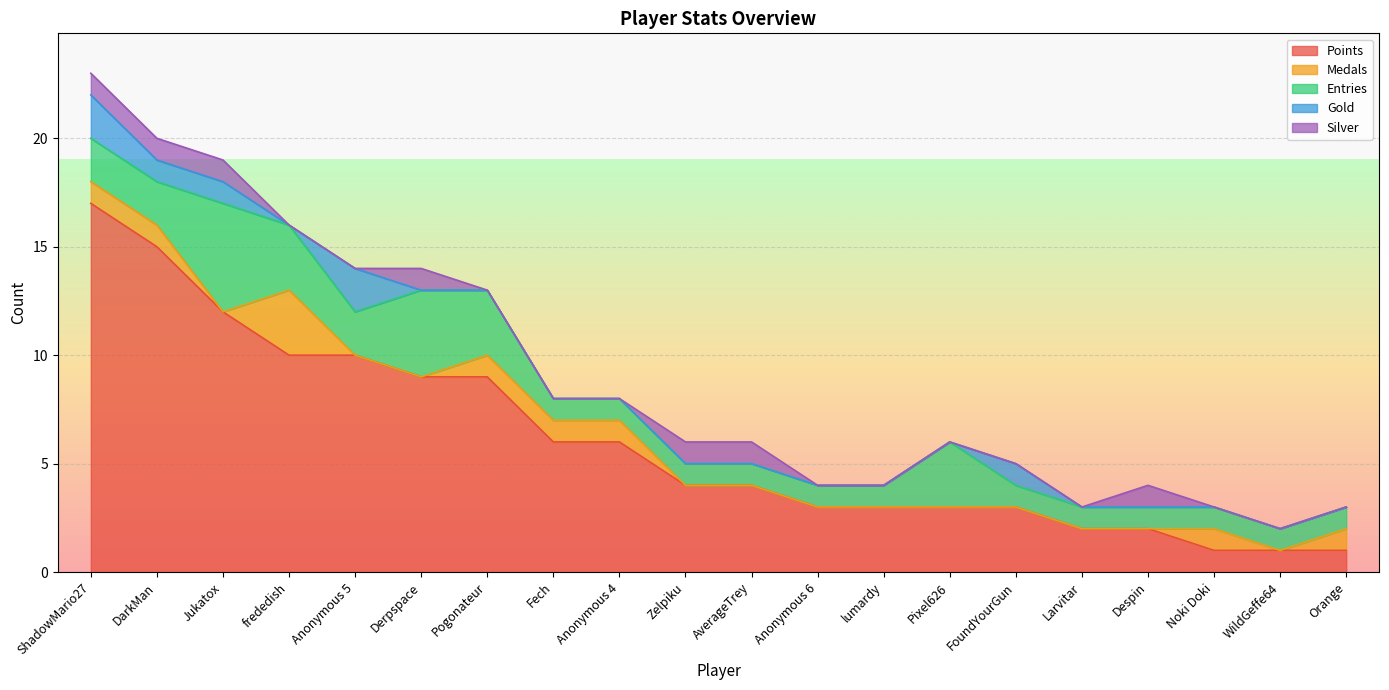

Which series has the largest total across all categories?

Points